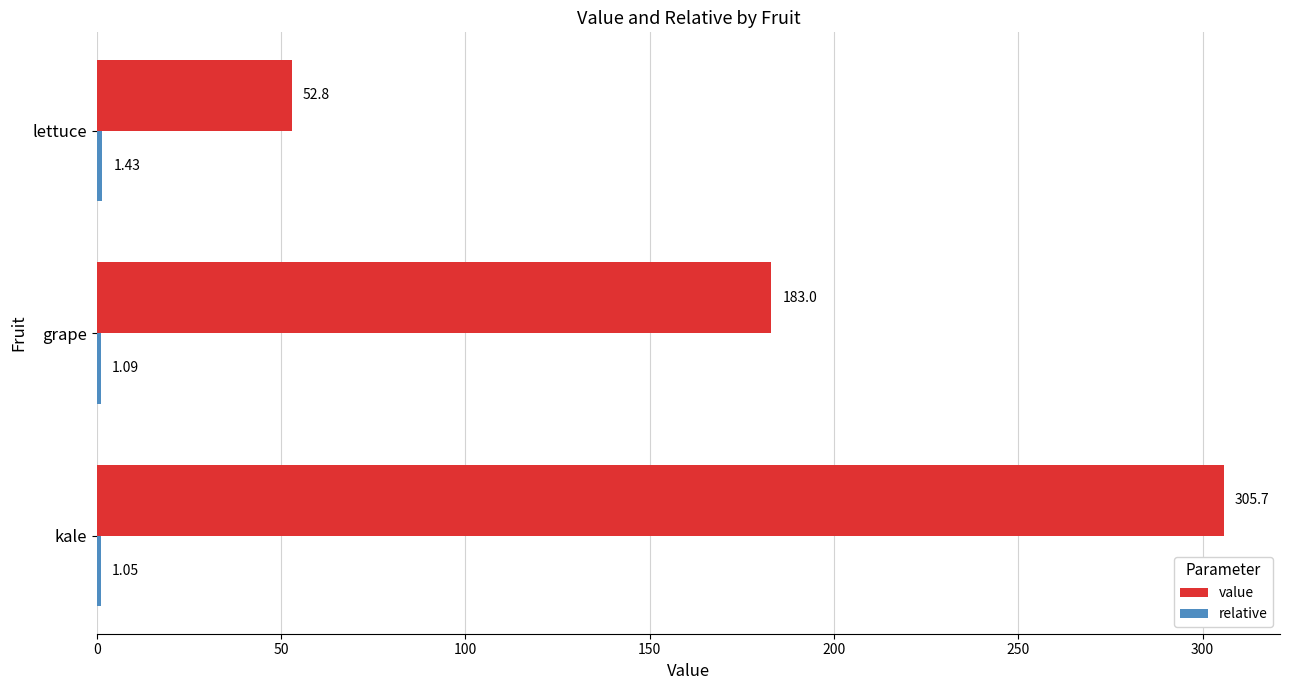

What is the difference between the maximum and minimum values in the value series?

252.9